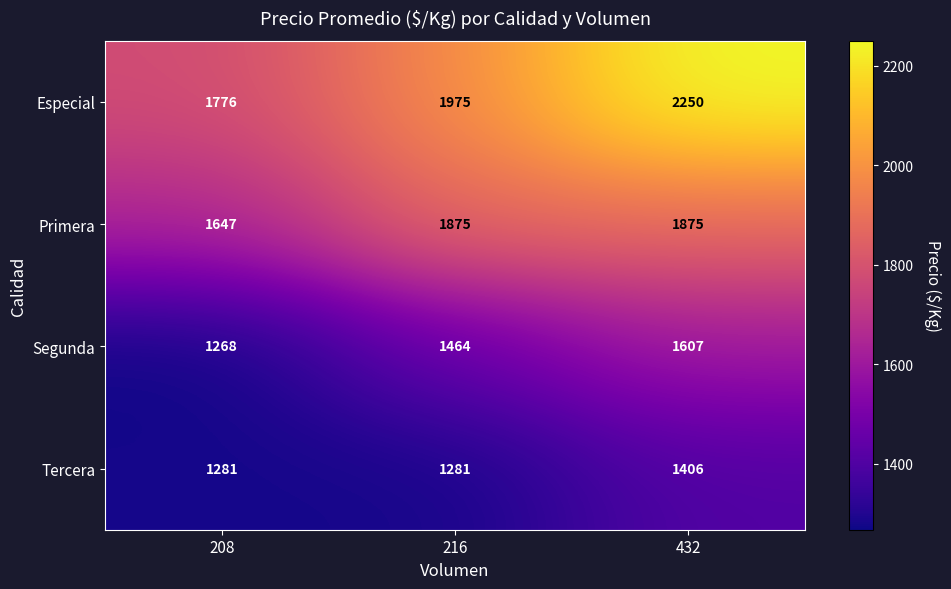

Rank the series by their average value, from highest to lowest.

Especial, Primera, Segunda, Tercera